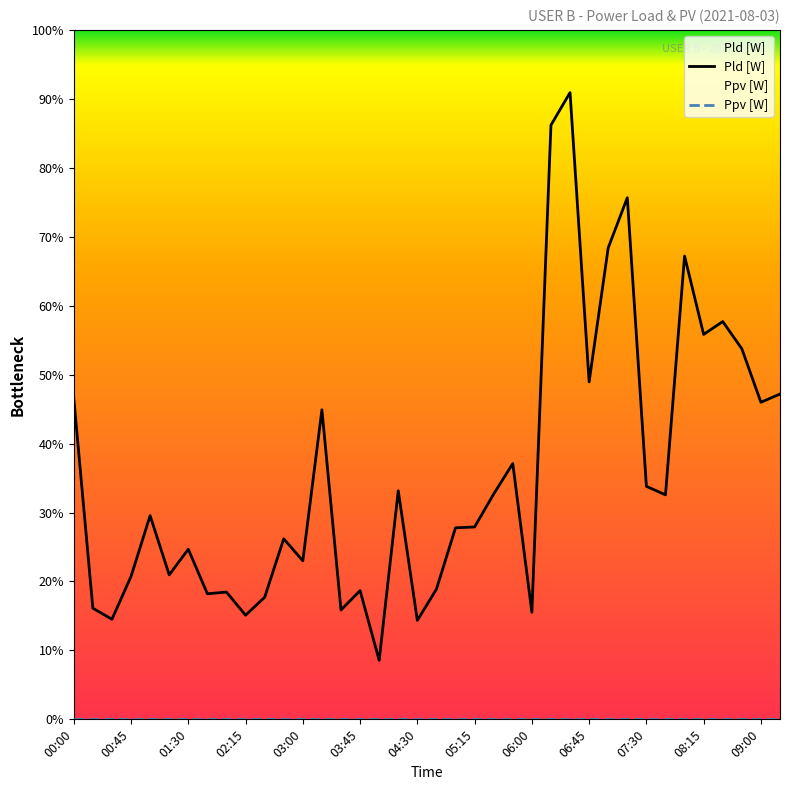

Rank the categories by value from lowest to highest.

04:00, 04:30, 00:30, 02:15, 06:00, 03:30, 00:15, 02:30, 01:45, 02:00, 03:45, 04:45, 00:45, 01:15, 03:00, 01:30, 02:45, 05:00, 05:15, 01:00, 07:45, 05:30, 04:15, 07:30, 05:45, 03:15, 09:00, 00:00, 09:15, 06:45, 08:45, 08:15, 08:30, 08:00, 07:00, 07:15, 06:15, 06:30